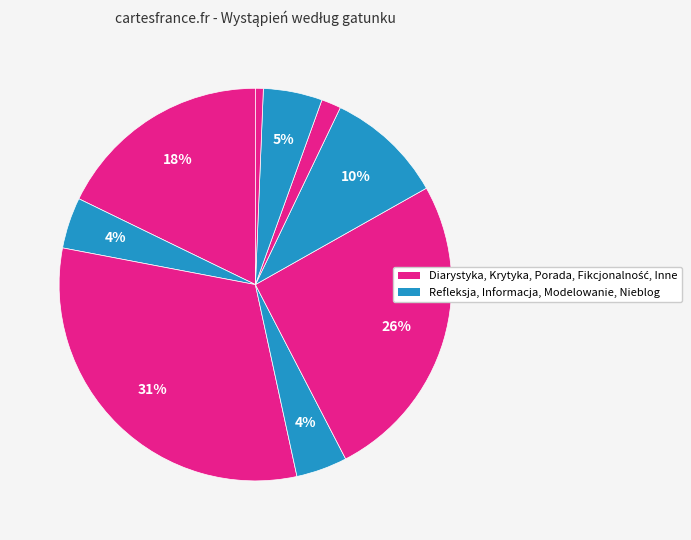

How many segments does this pie chart have?

9